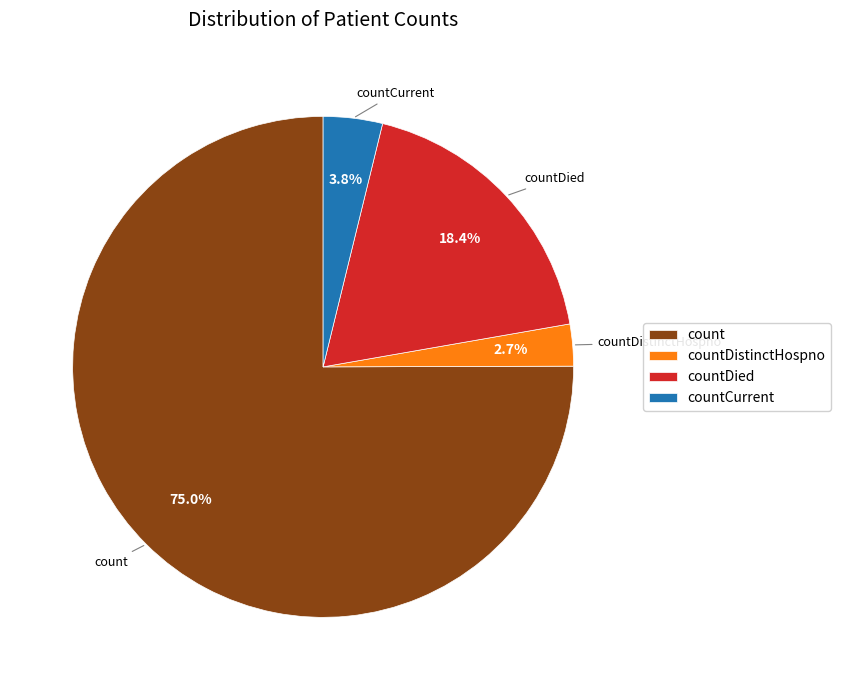

Which category has the biggest portion of the pie?

count